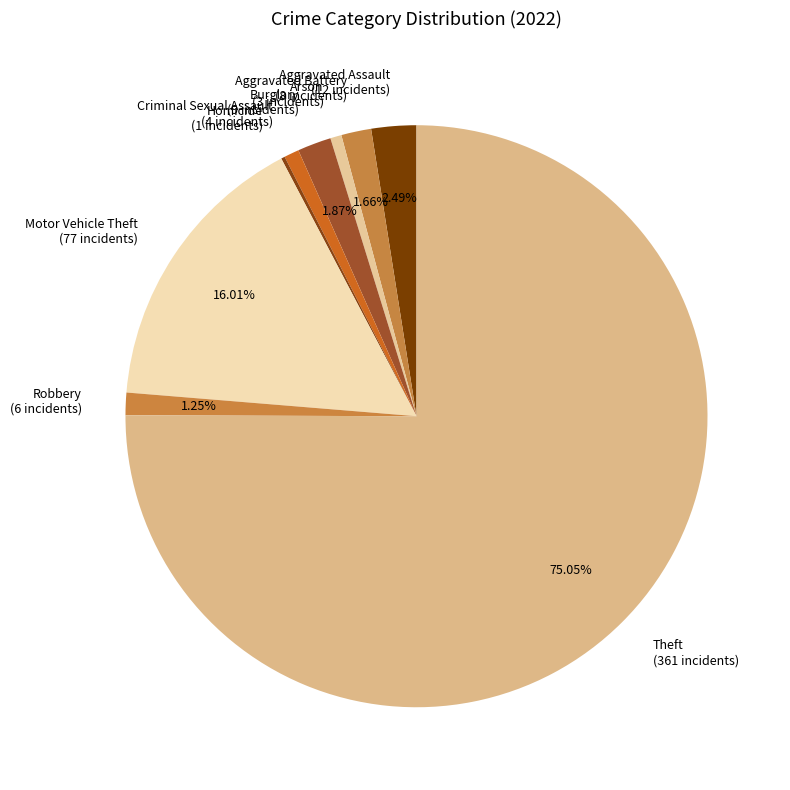

What is the ratio of the value at Criminal Sexual Assault to the value at Burglary?

0.4